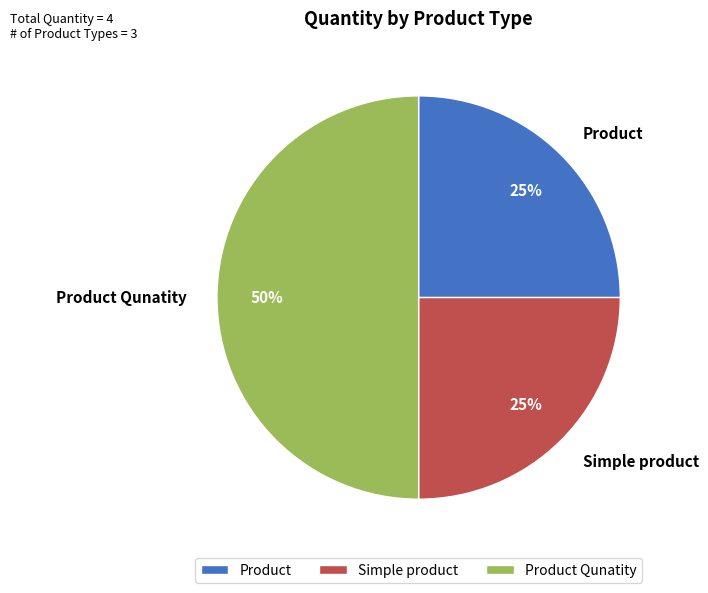

True or false: Product accounts for 35% of the total.

False